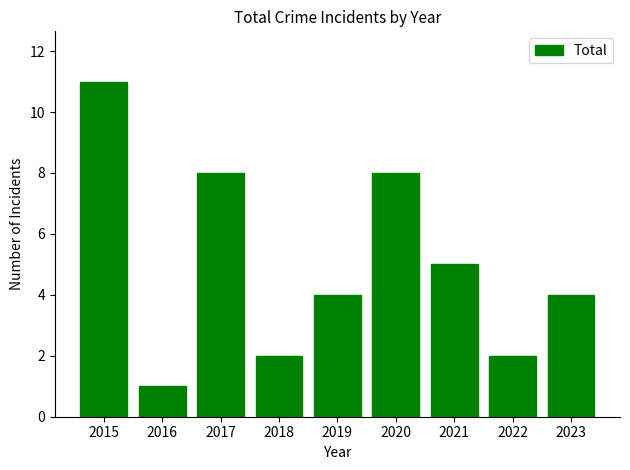

What is the difference between the second highest and second lowest values?

6